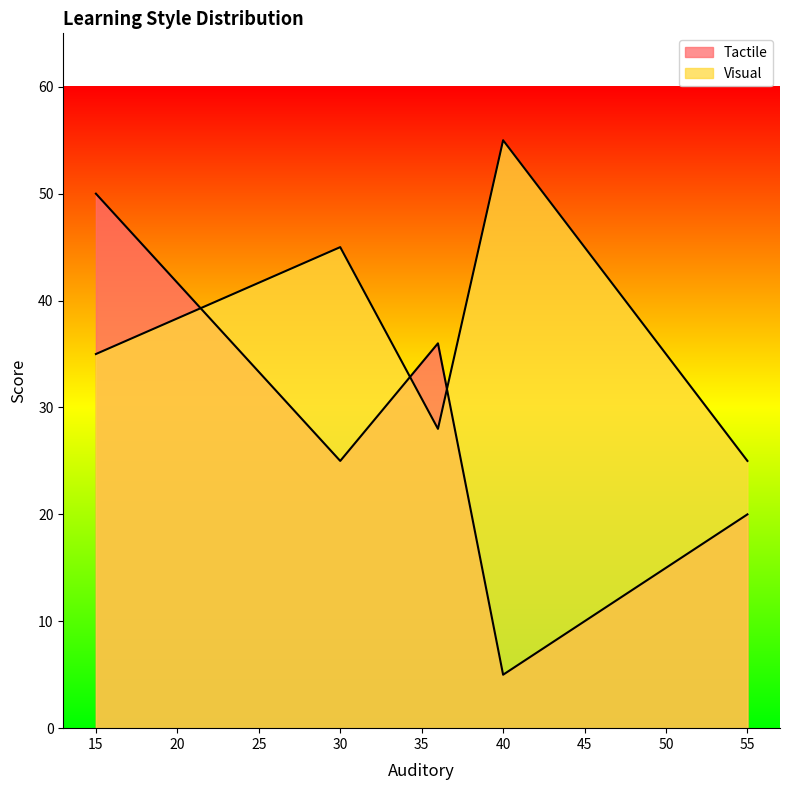

How many lines are shown in the chart?

2